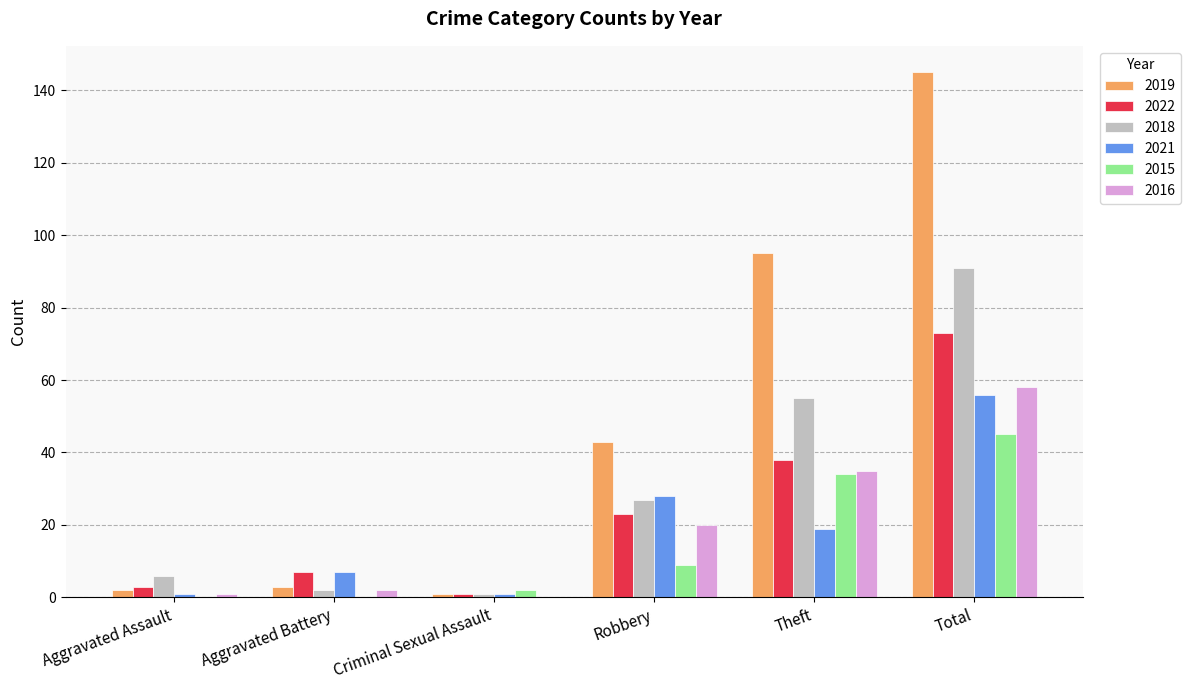

Between Aggravated Assault and Total, which series saw the biggest shift?

2019